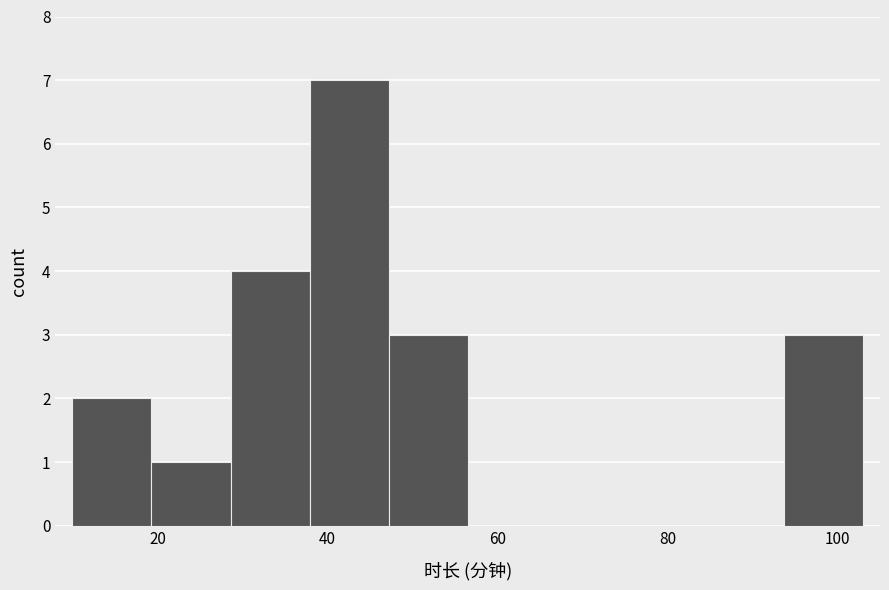

What is the height of the bar covering 38 to 48 on the x-axis? Neither the bar edges nor the heights are printed on the chart, so give them approximately, as read against the axes.

7